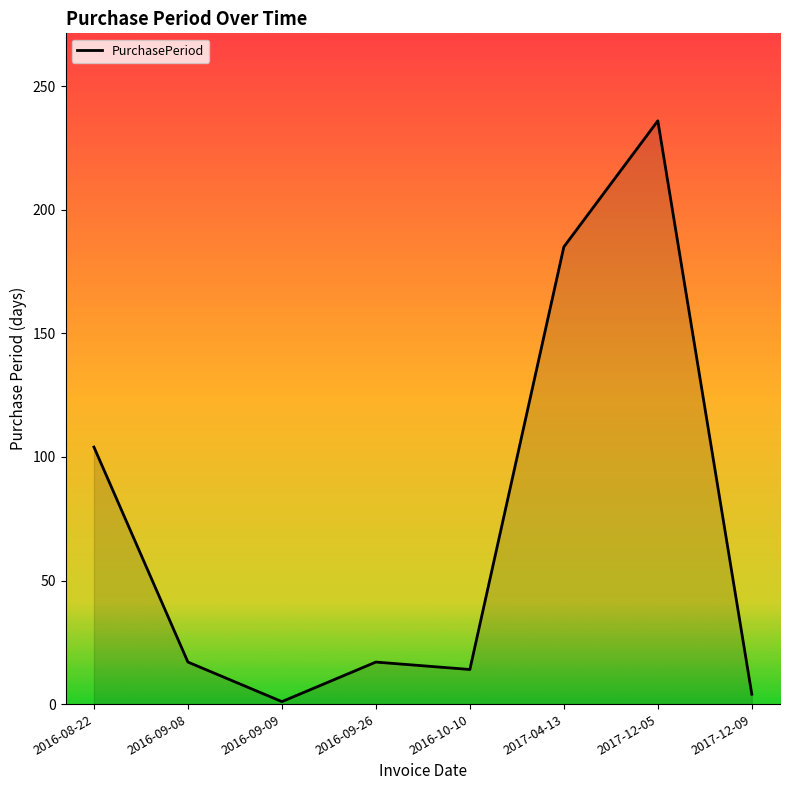

What is the sum of the values at 2017-12-05 and 2017-04-13?

421